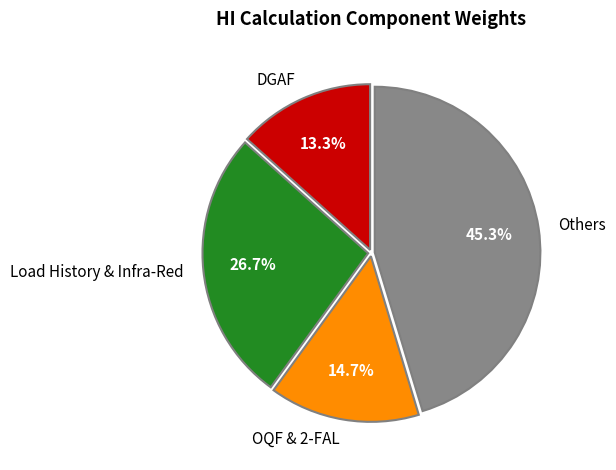

What percentage do DGAF and Load History & Infra-Red together represent?

40.0%